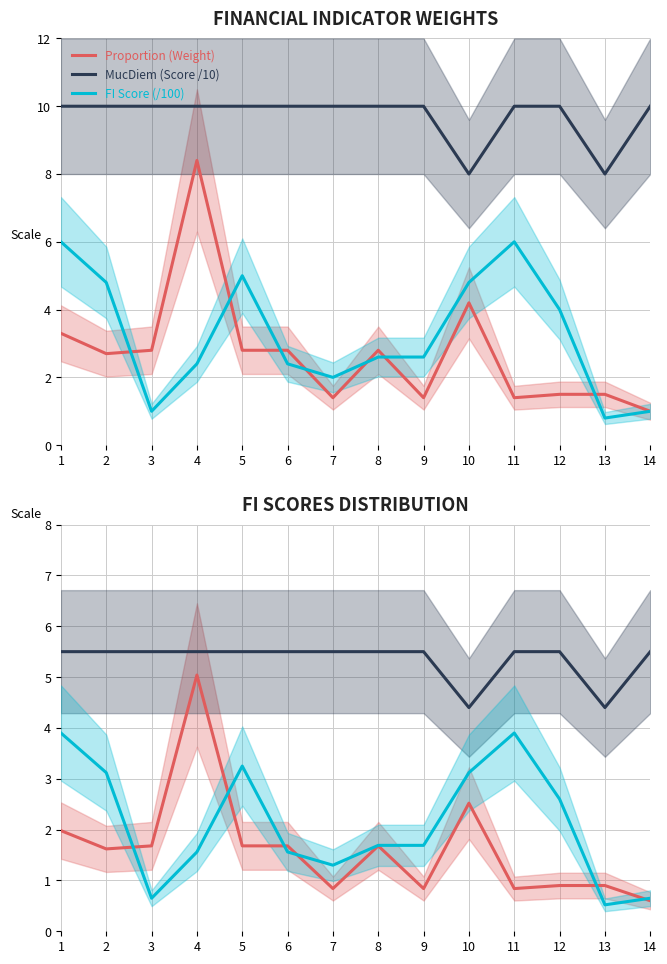

At which label is Proportion (Weight) closest to 4?

10